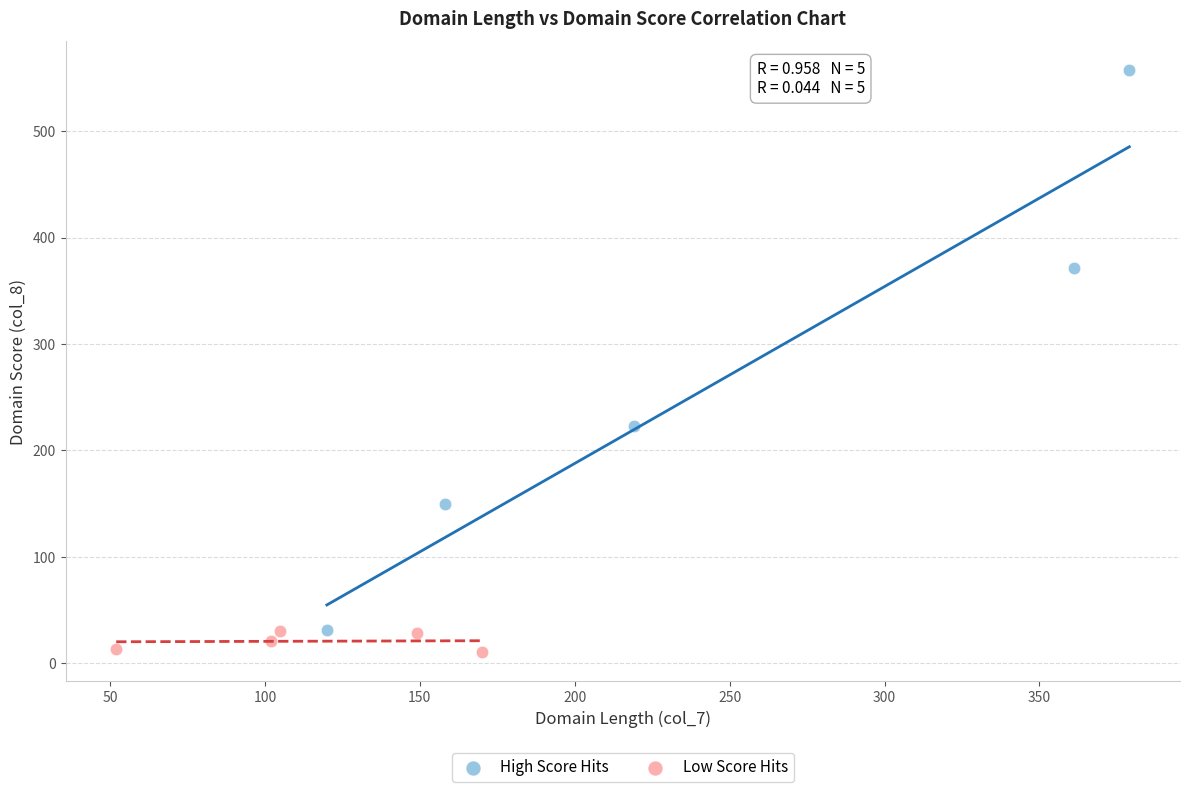

Which series reaches the minimum Y coordinate?

Low Score Hits